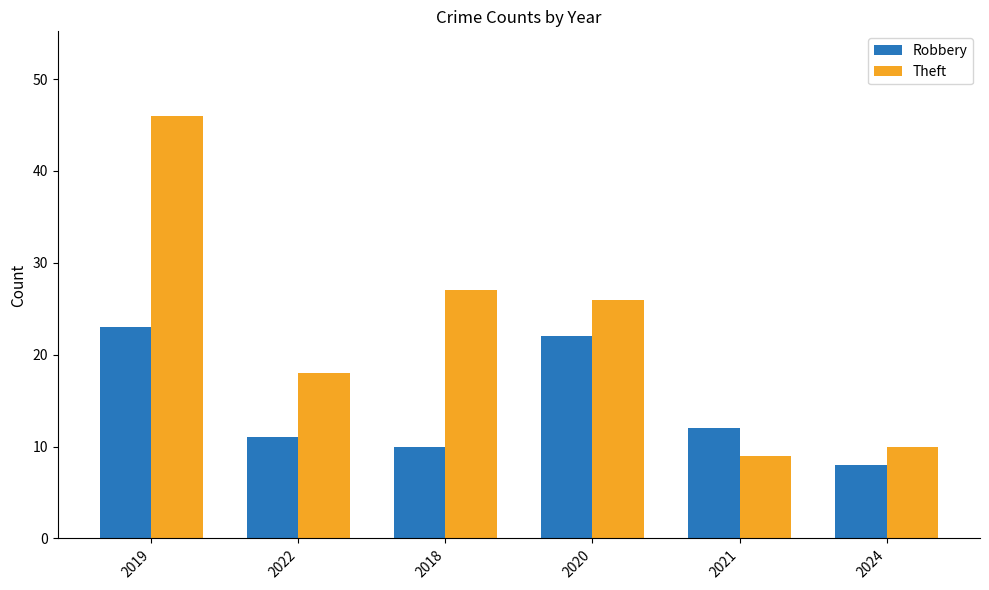

Which series has the largest range (max minus min)?

Theft